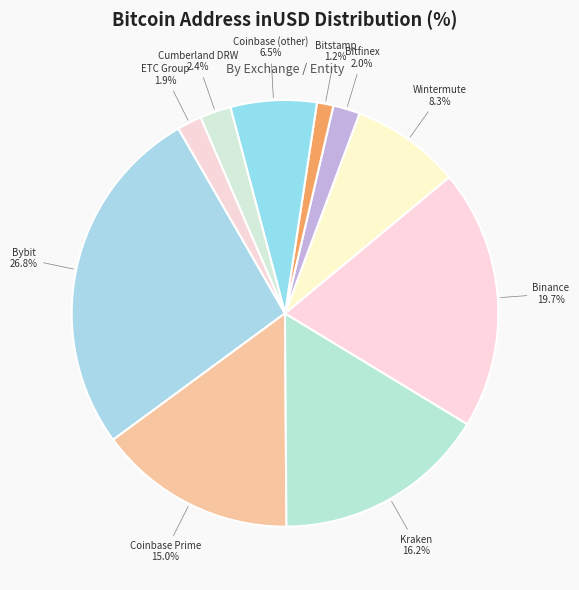

Which category has the smallest portion of the pie?

Bitstamp